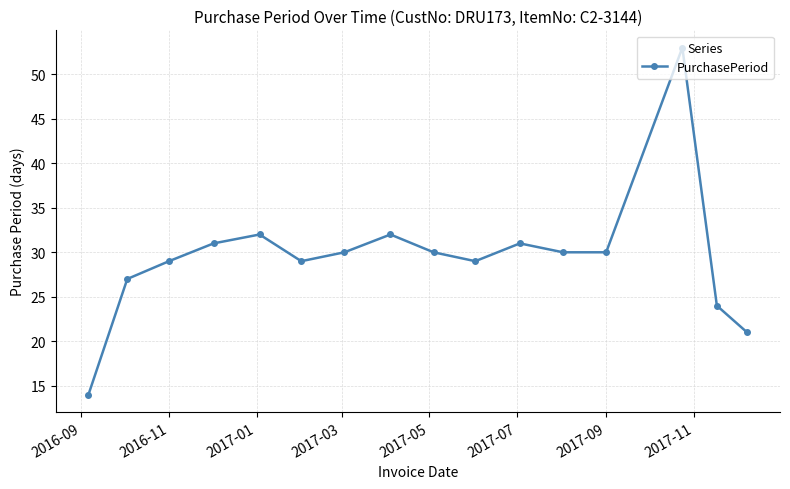

What is the value of the 4th point from the left?

31